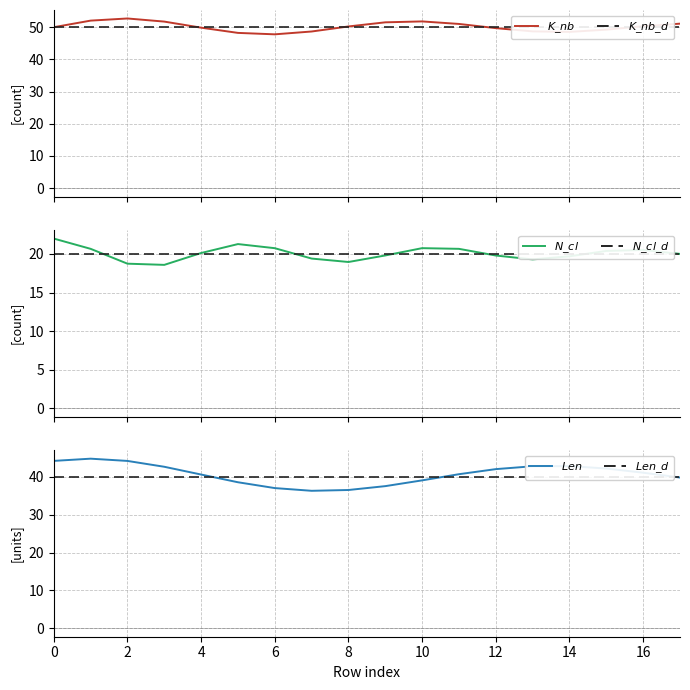

Count the number of data series in this chart.

6